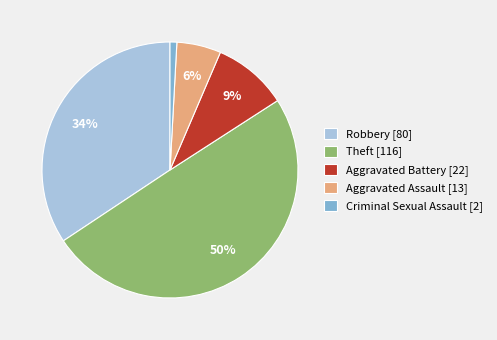

True or false: Aggravated Battery accounts for 9% of the total.

True